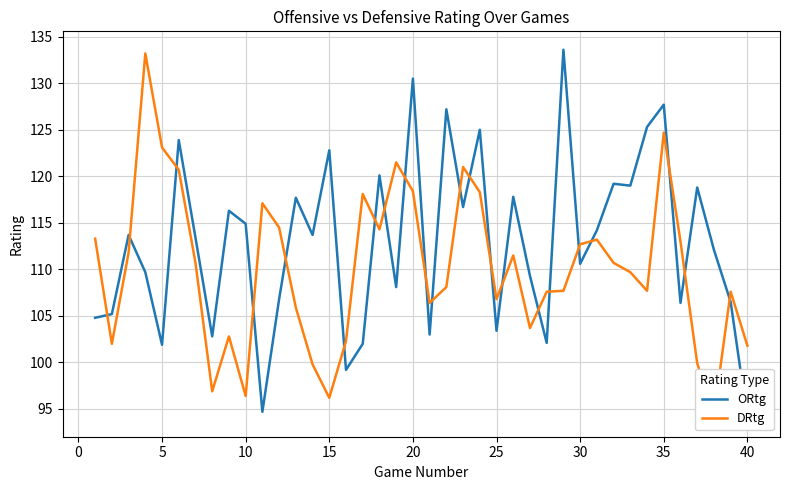

Which series ends up on top after the final intersection of ORtg and DRtg?

DRtg